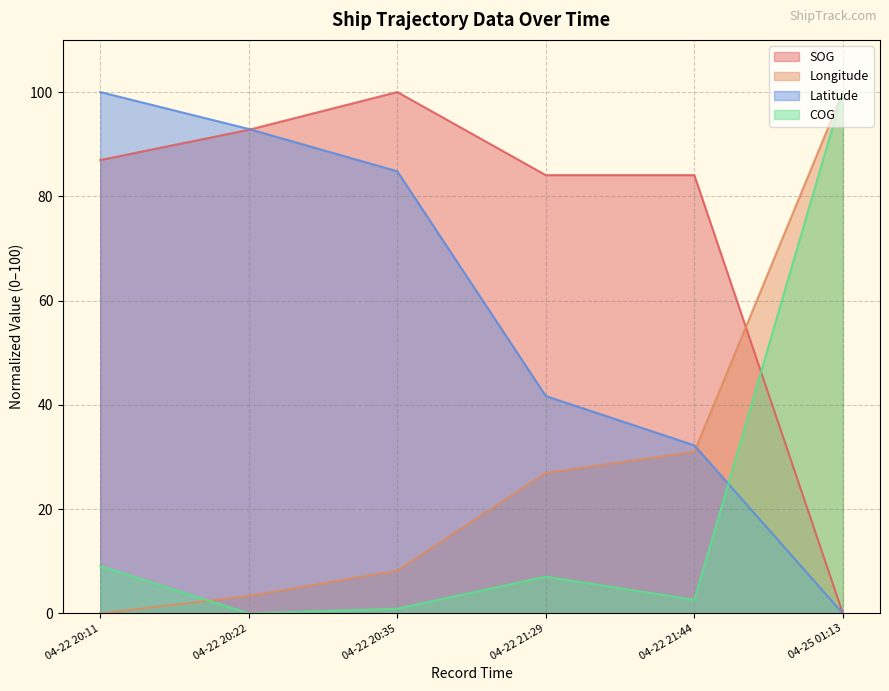

What is the difference between the SOG values at 04-22 21:44 and 04-25 01:13?

84.1